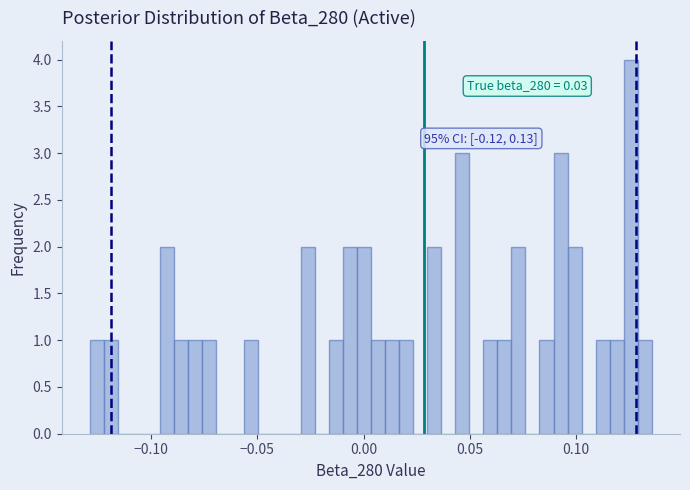

Around what value on the x-axis is the tallest bar? Give the approximate position of its centre, as read against the axis.

0.125